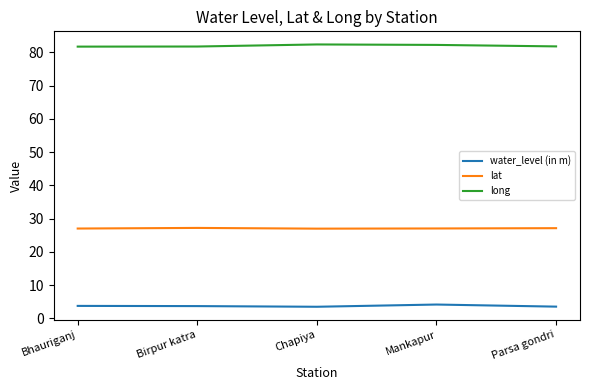

What is the sum of the water_level (in m) values at Mankapur and Parsa gondri?

7.7